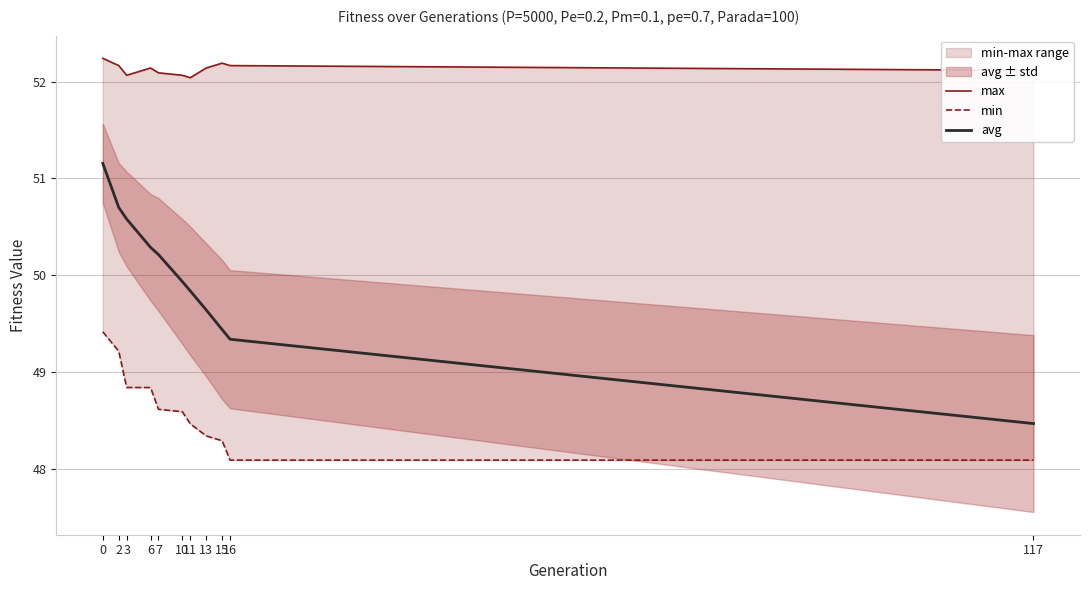

What is the average value of the min series?

48.6